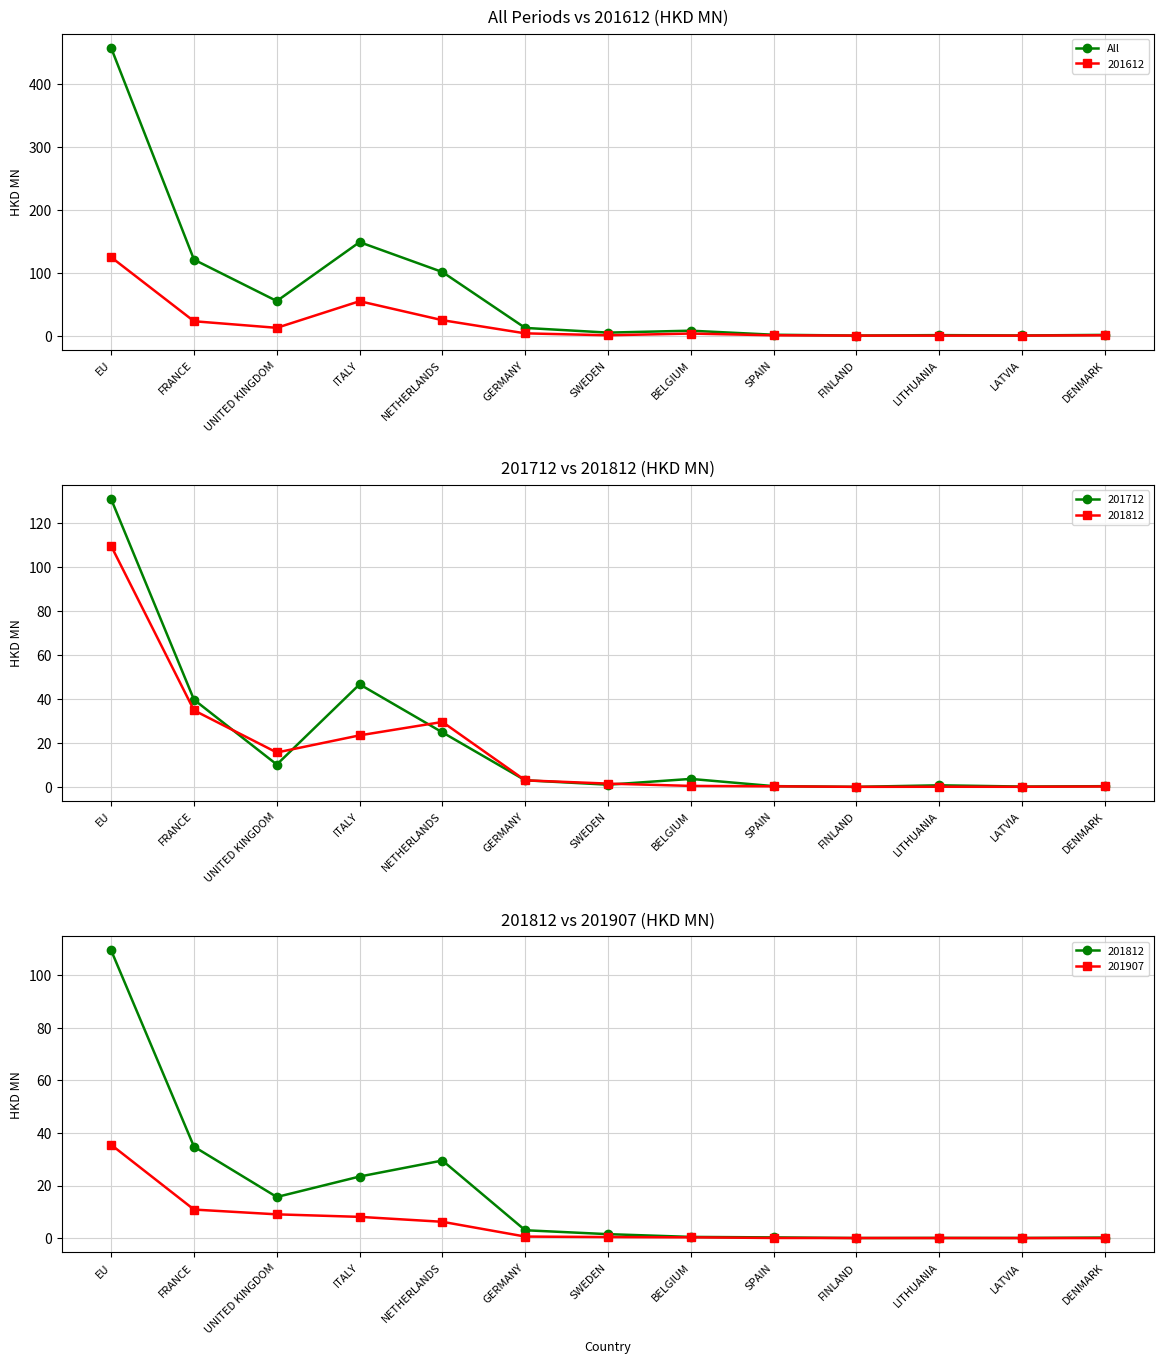

Is the value of All at UNITED KINGDOM greater than the value of 201612 at GERMANY?

Yes